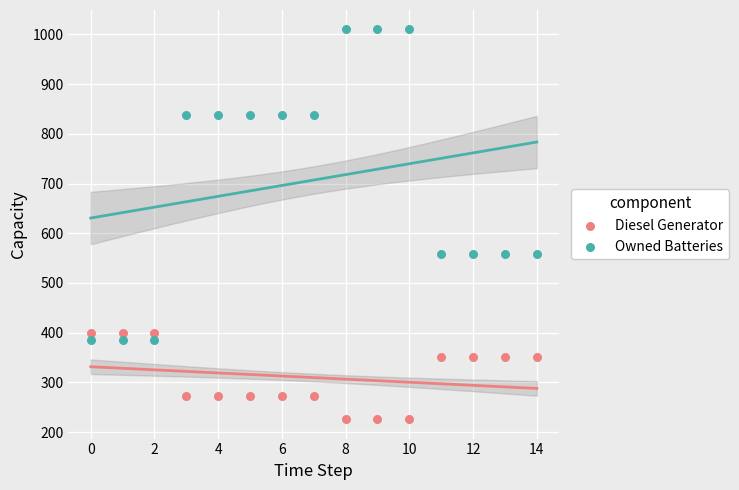

Which series has the largest Y range (max minus min)?

Owned Batteries